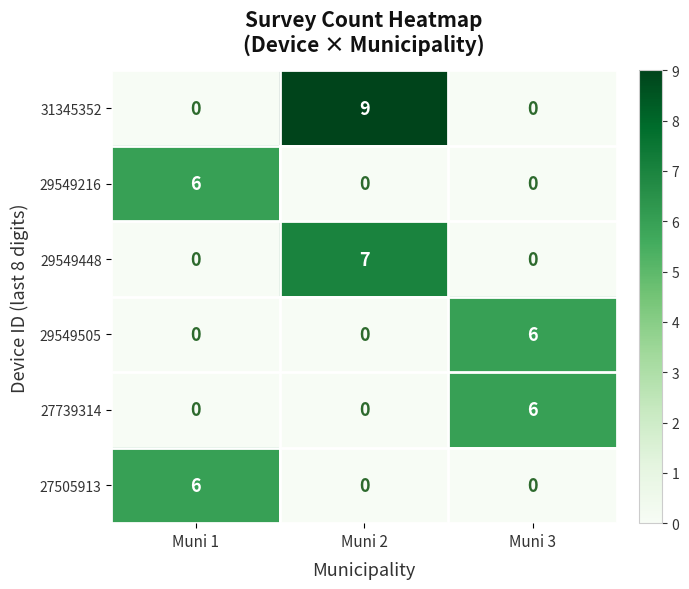

What value does the 29549448 series have at Muni 2?

7